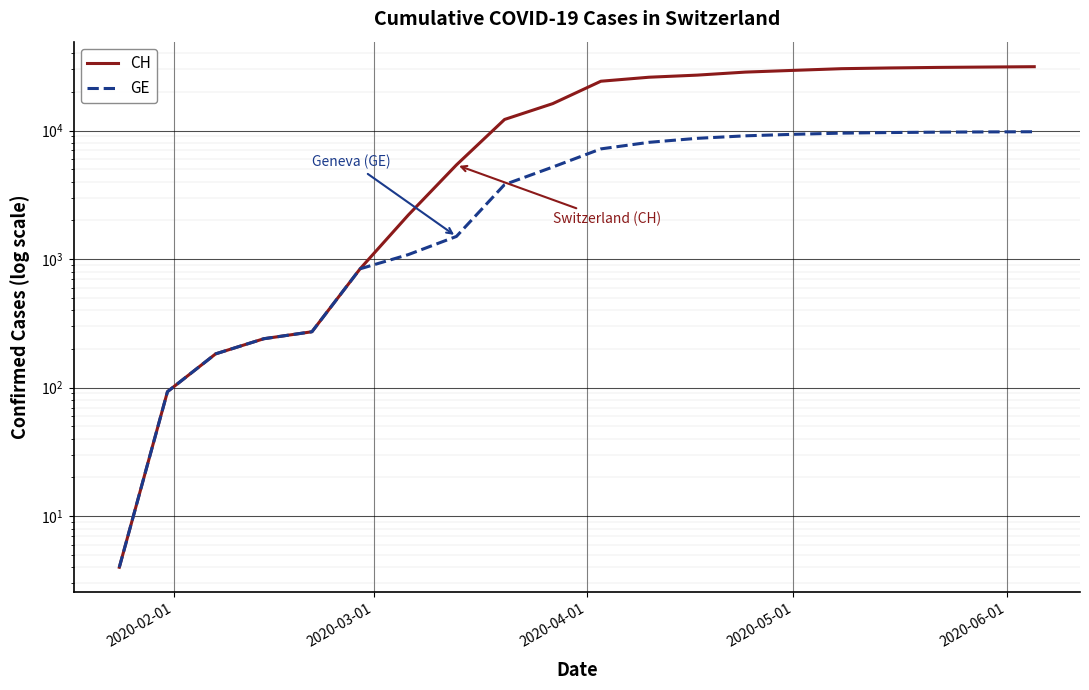

List the series in order of their overall mean, highest first.

CH, GE